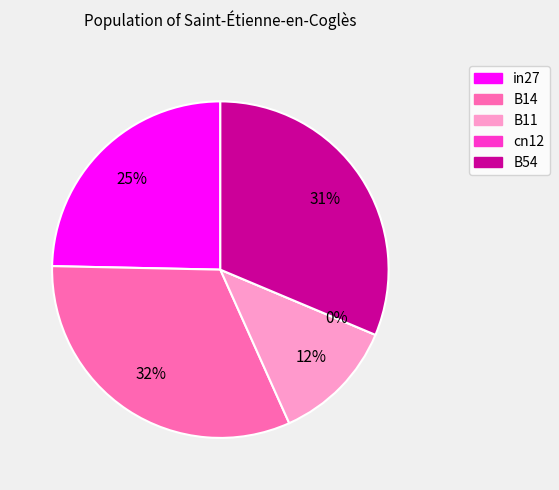

Does B11 represent more than half of the total?

No